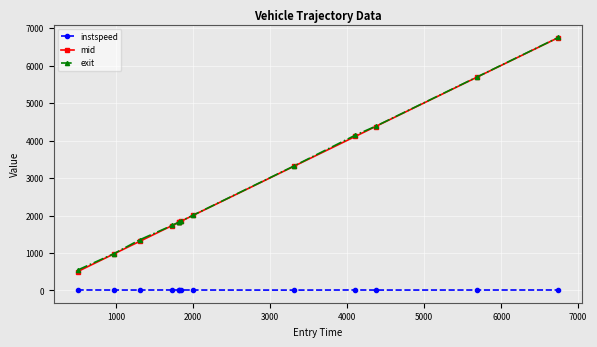

At how many categories does at least one series exceed 1886?

6